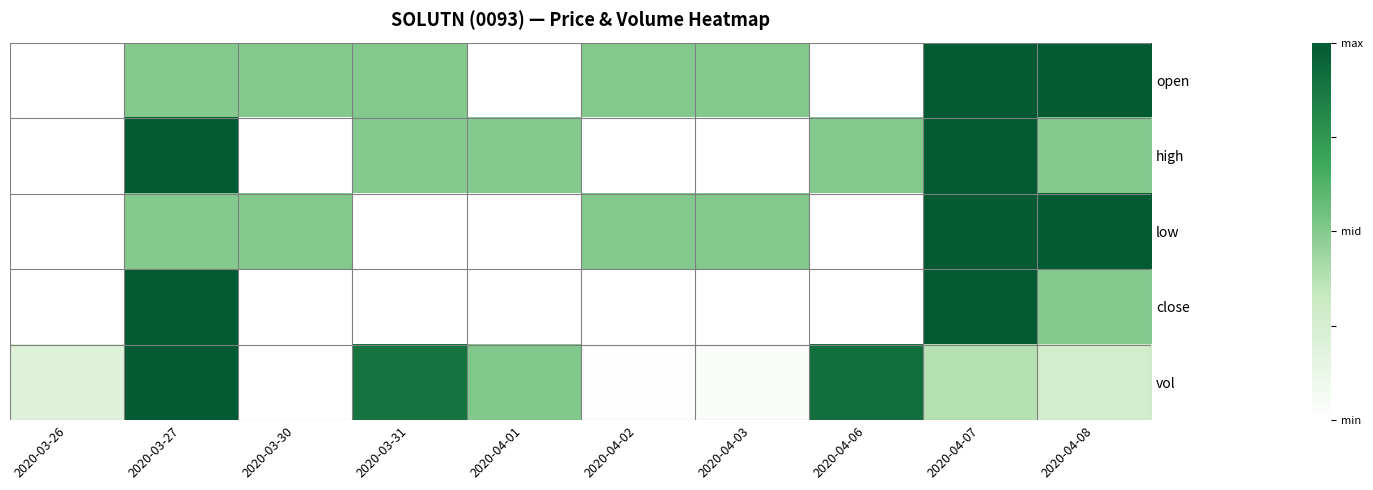

At how many categories does at least one series exceed 0?

10